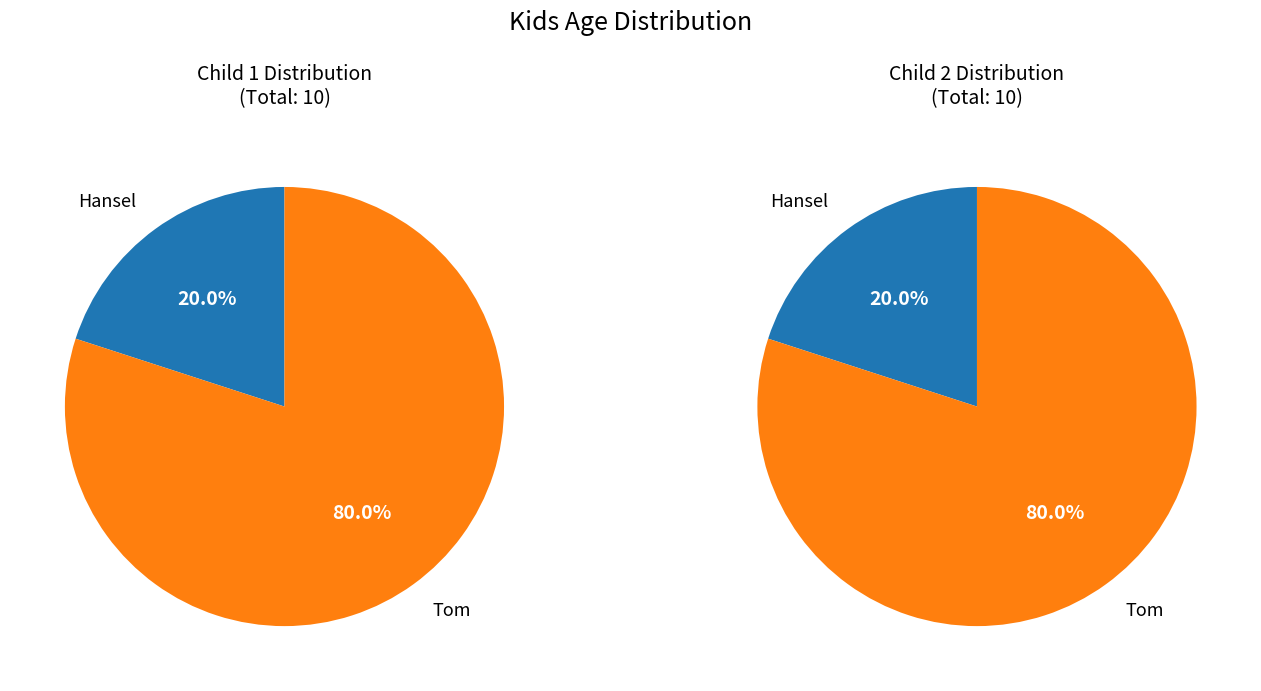

Is it true that Hansel is 20% of the pie?

True